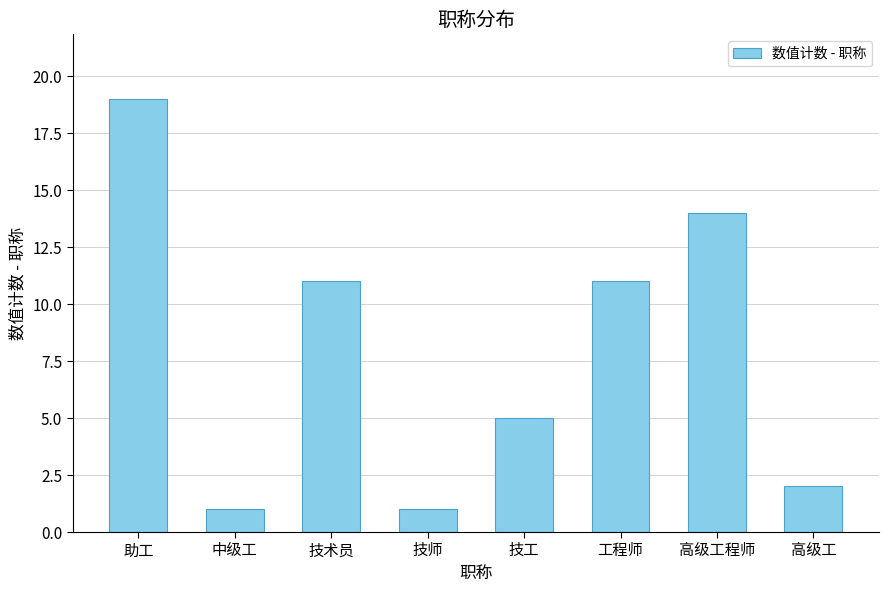

How many data points are less than 11?

4